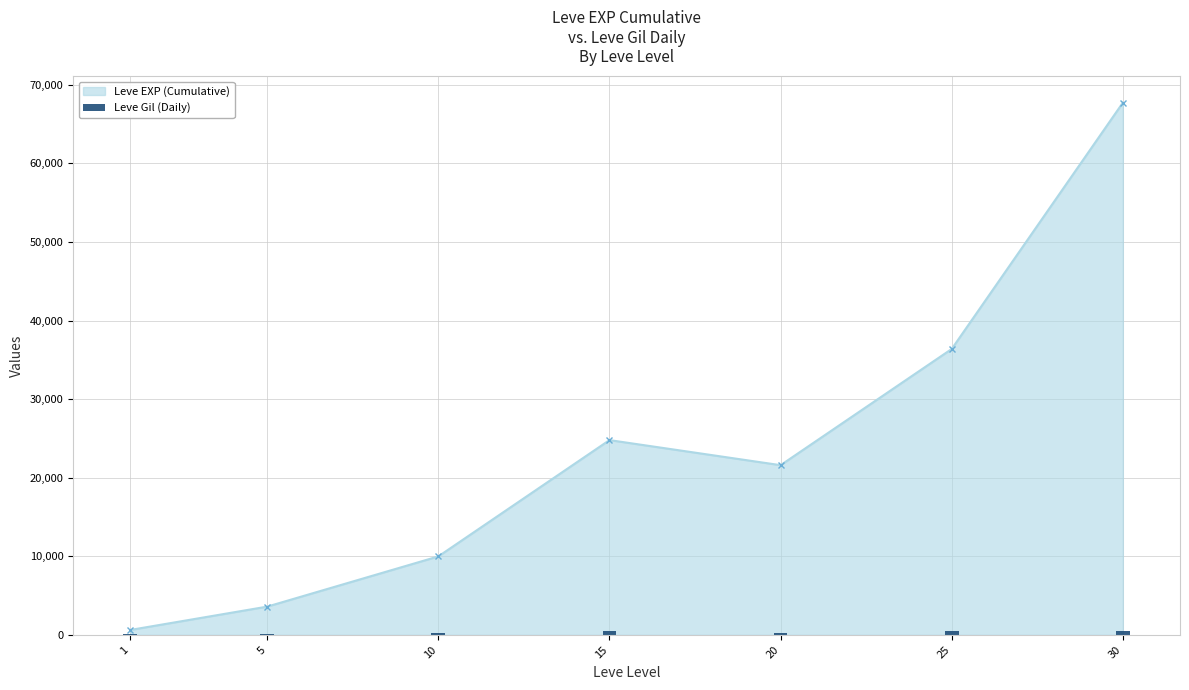

What is the smallest value displayed?

113